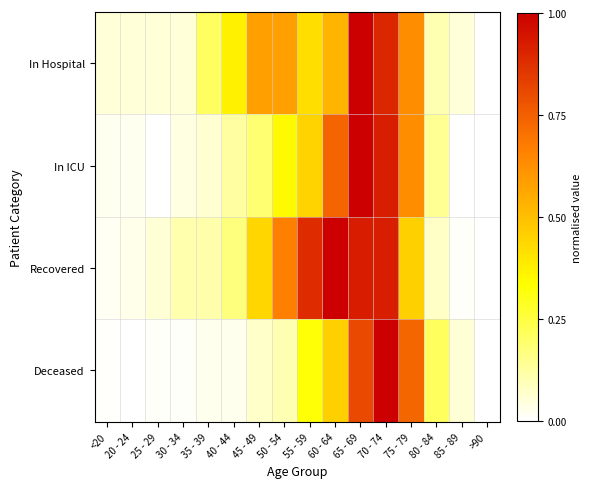

At how many categories does at least one series exceed 0?

15